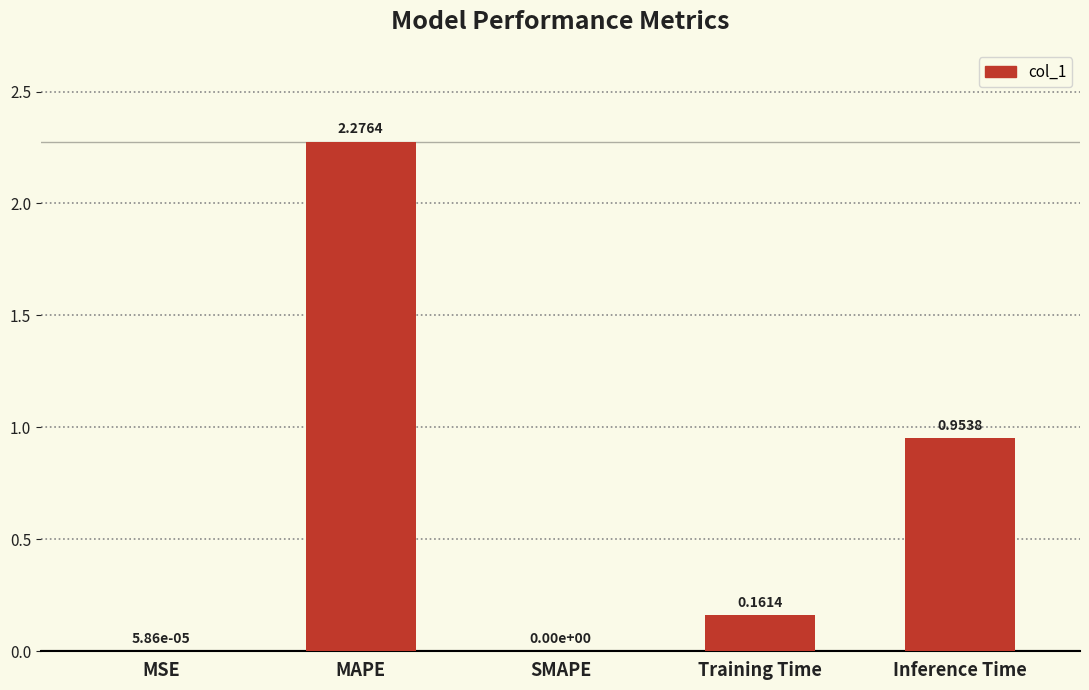

True or false: the data shows 0.3 at Training Time.

False